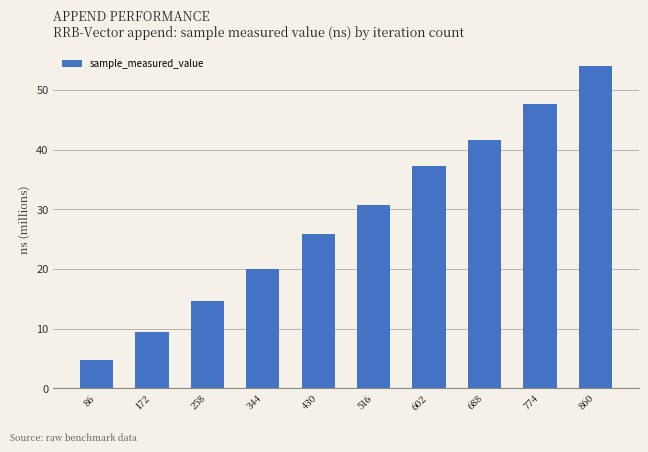

Rank the categories by value from highest to lowest.

860, 774, 688, 602, 516, 430, 344, 258, 172, 86